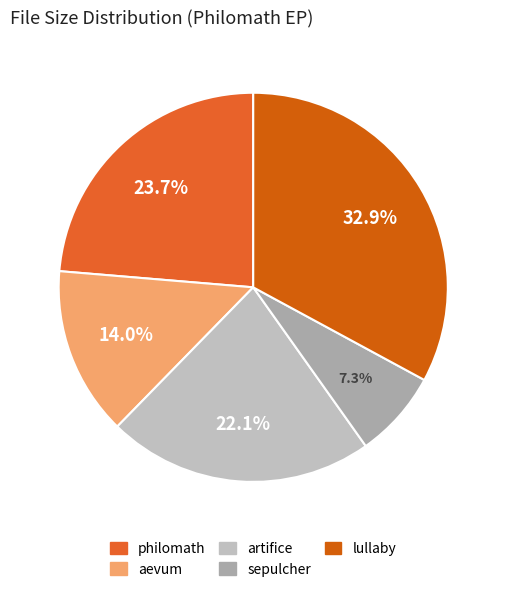

The sepulcher slice represents 19% of the pie. True or false?

False